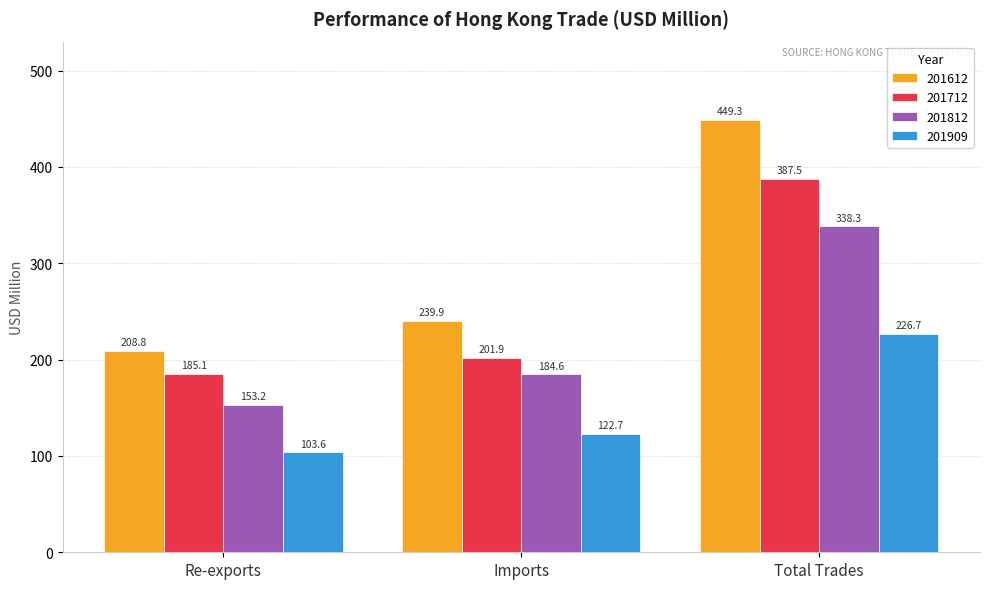

What is the label of the 1st bar from the right?

Total Trades